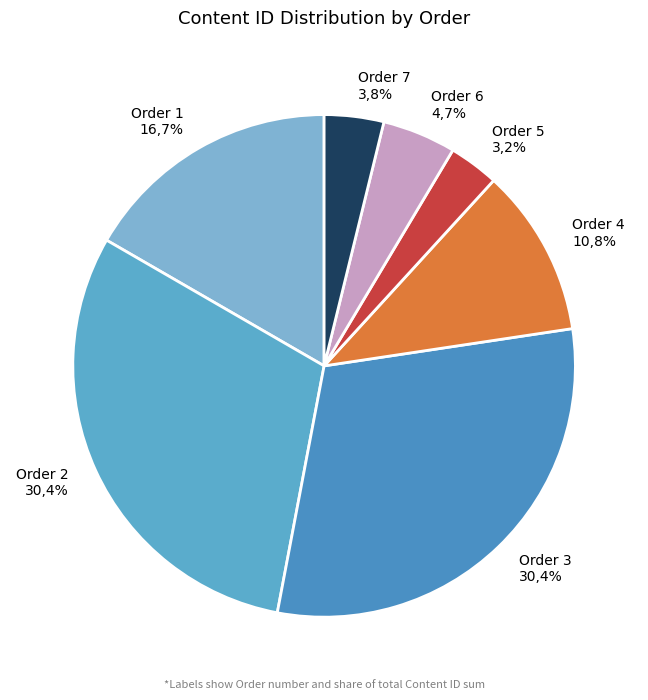

Count the number of slices in the pie.

7